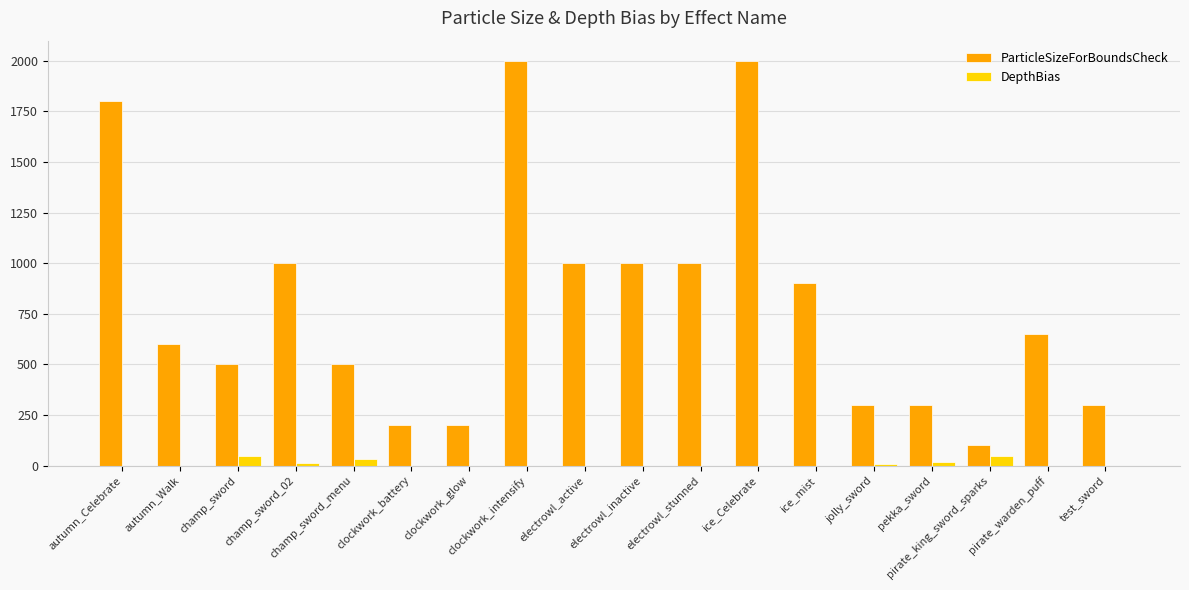

Which series changed the most between ice_Celebrate and test_sword?

ParticleSizeForBoundsCheck